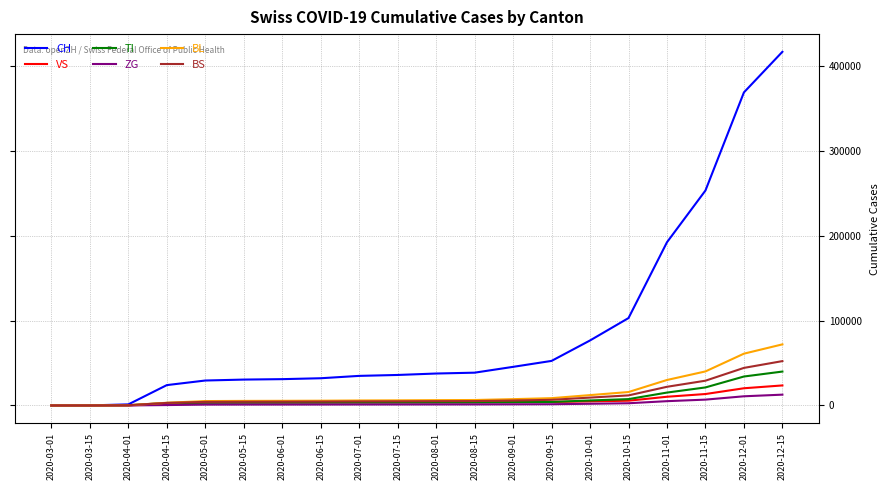

Is the value of BL at 2020-11-01 greater than the value of ZG at 2020-05-15?

Yes